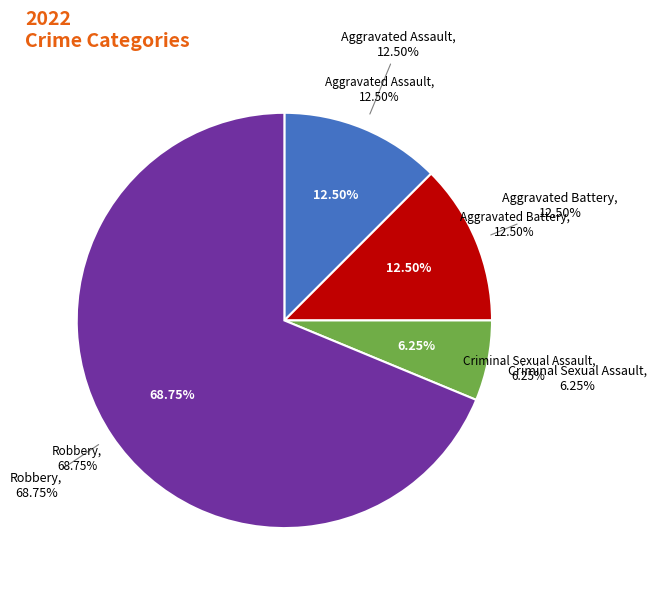

Between Criminal Sexual Assault and Aggravated Battery, which is larger?

Aggravated Battery